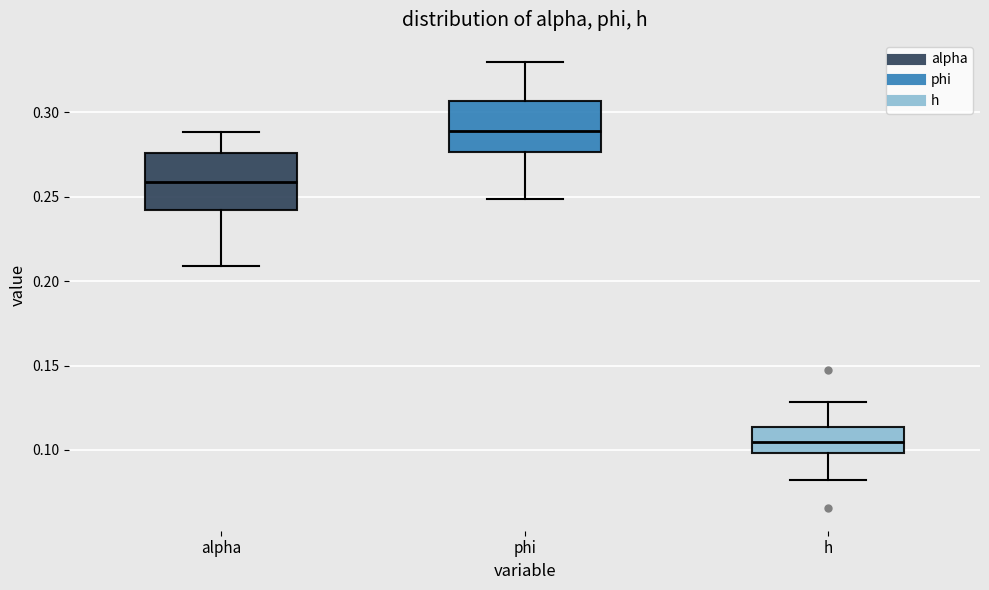

Reading left to right, transcribe this box plot: for each box, give where its median line is, the range the box spans, and where its two whiskers end, as read against the y-axis. The values are not printed on the chart, so give them approximately, as read against the axis.

alpha: median 0.260, box 0.240 to 0.275, whiskers 0.210 to 0.290
phi: median 0.290, box 0.275 to 0.305, whiskers 0.250 to 0.330
h: median 0.105, box 0.100 to 0.115, whiskers 0.080 to 0.130